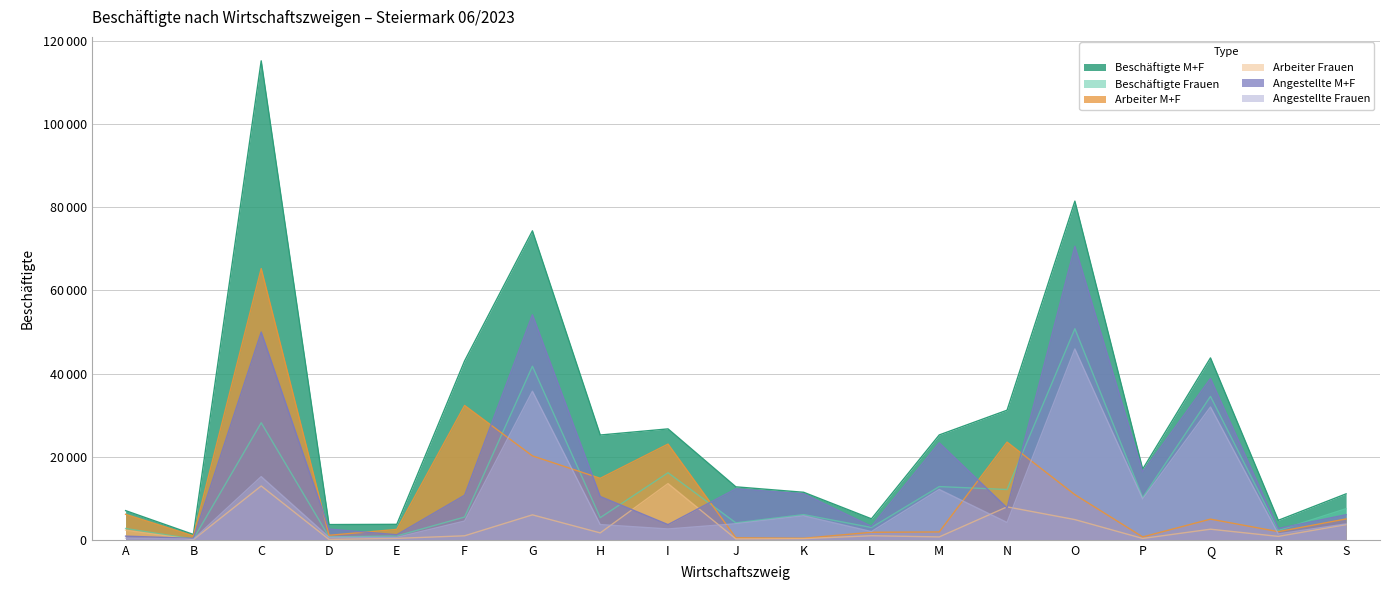

True or false: Angestellte M+F and Angestellte Frauen cross at least once.

False